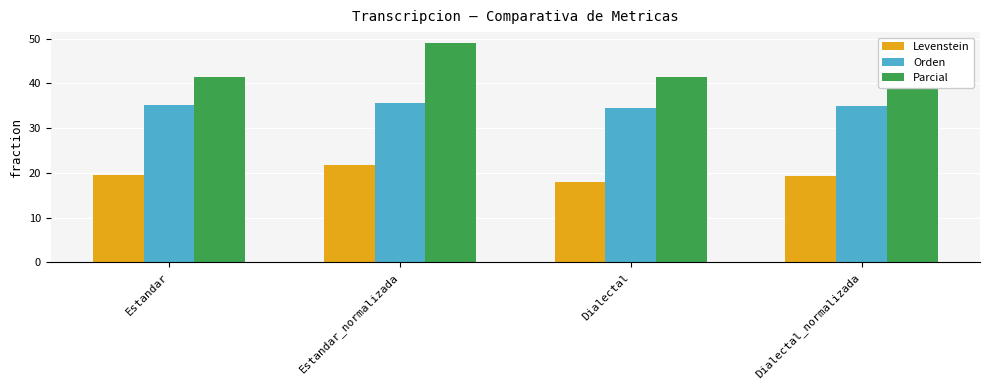

Is the value of Orden at Estandar_normalizada greater than the value of Levenstein at Dialectal?

Yes